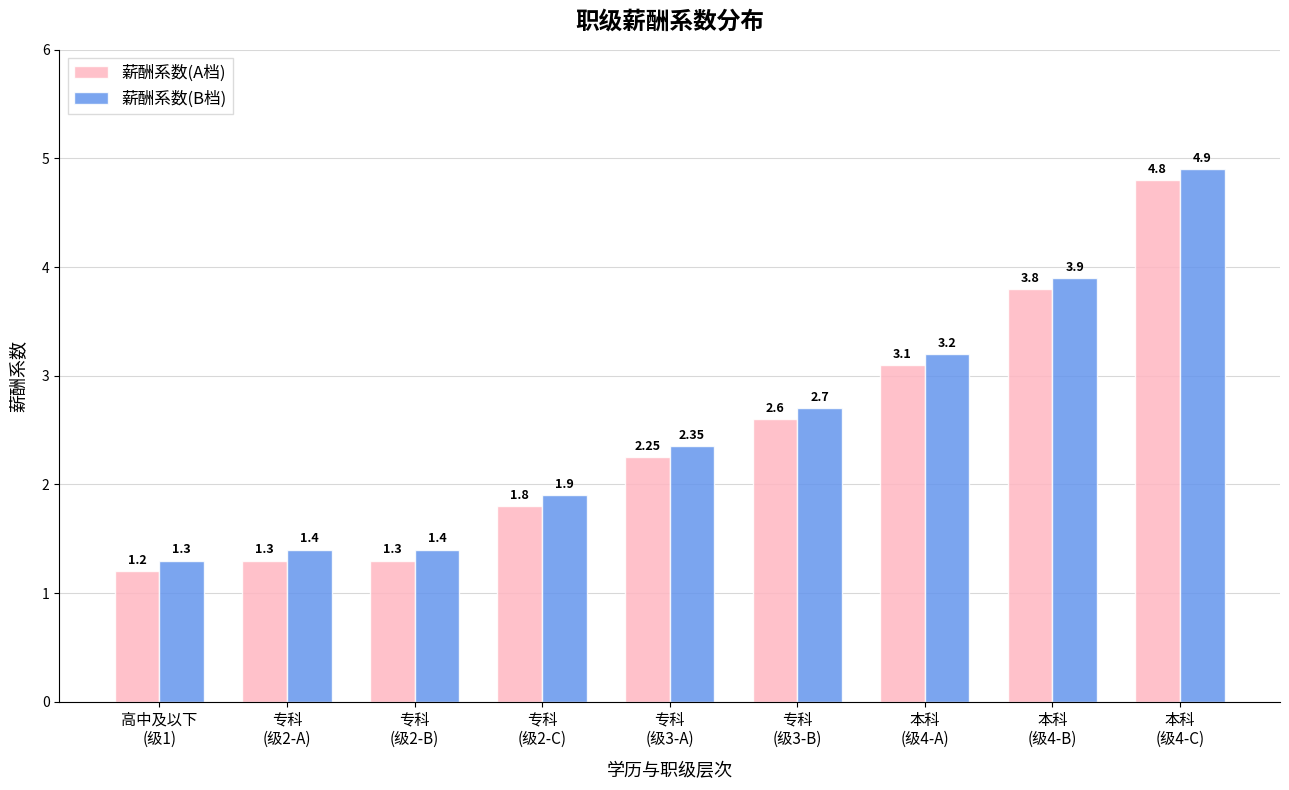

Which category has the lowest value in the 薪酬系数(B档) series?

高中及以下
(级1)